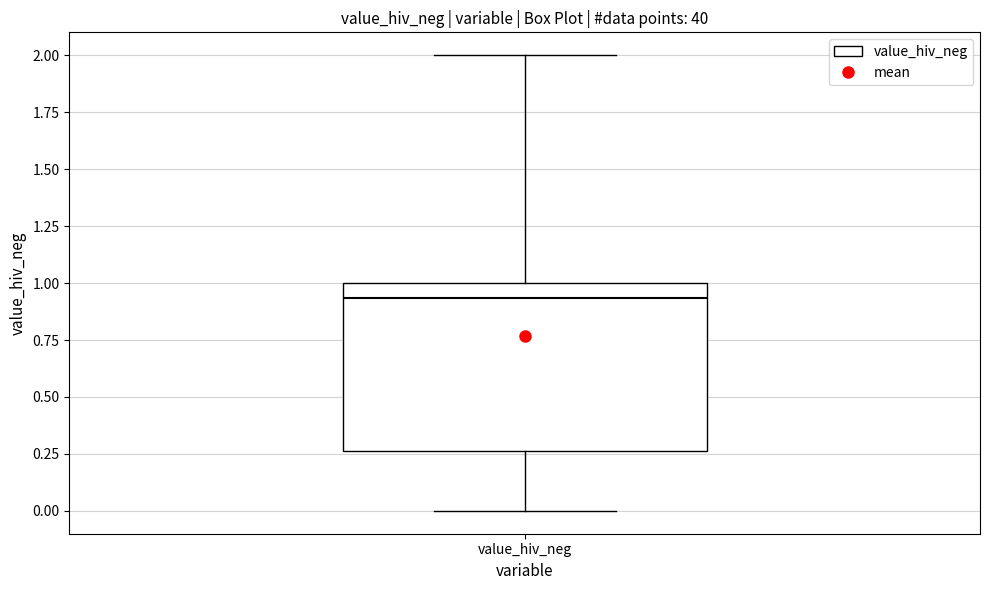

Transcribe this box plot: give where the median line is, the range the box spans, and where the two whiskers end, as read against the y-axis. The values are not printed on the chart, so give them approximately, as read against the axis.

median 0.95, box 0.25 to 1.00, whiskers 0.00 to 2.00